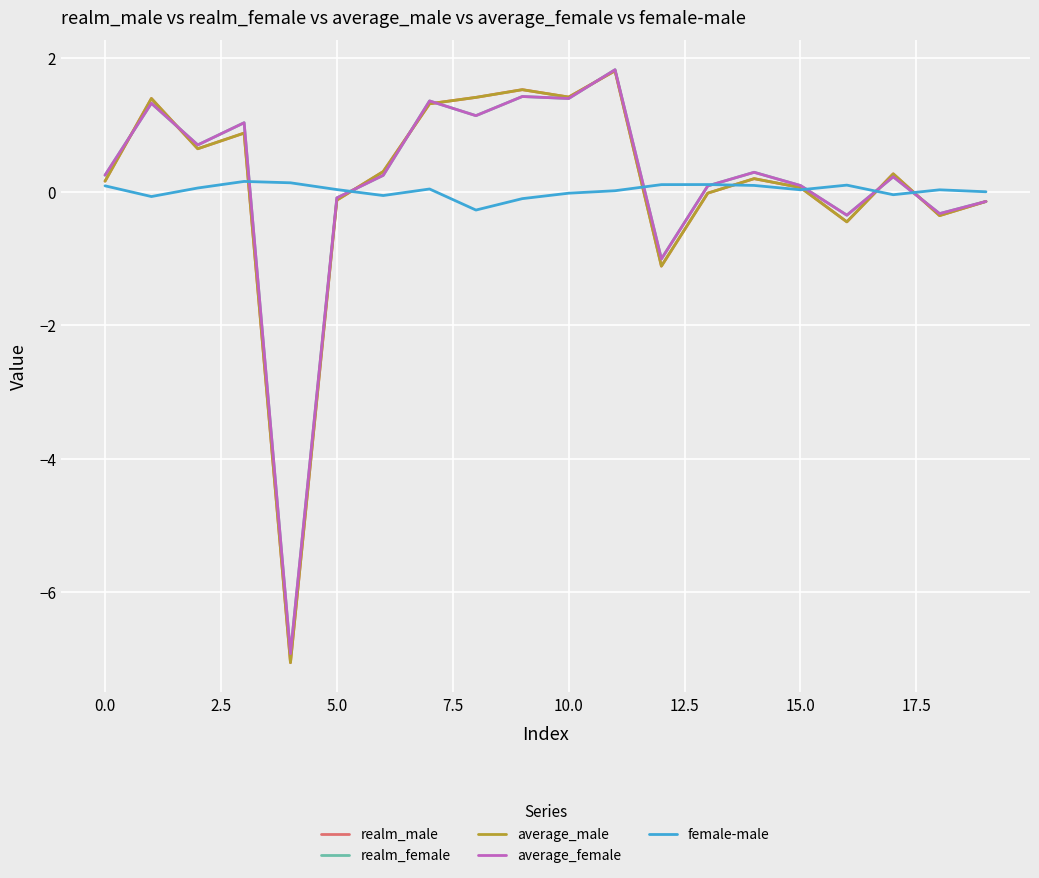

What is the lowest value of the average_male series?

-7.1